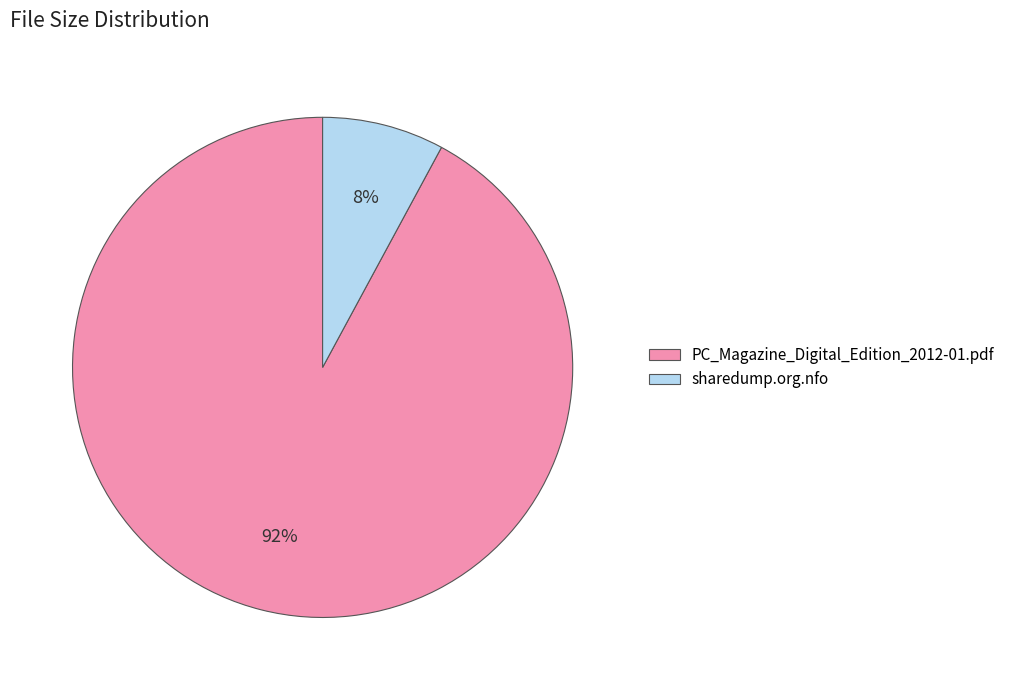

Which has a higher value, PC_Magazine_Digital_Edition_2012-01.pdf or sharedump.org.nfo?

PC_Magazine_Digital_Edition_2012-01.pdf